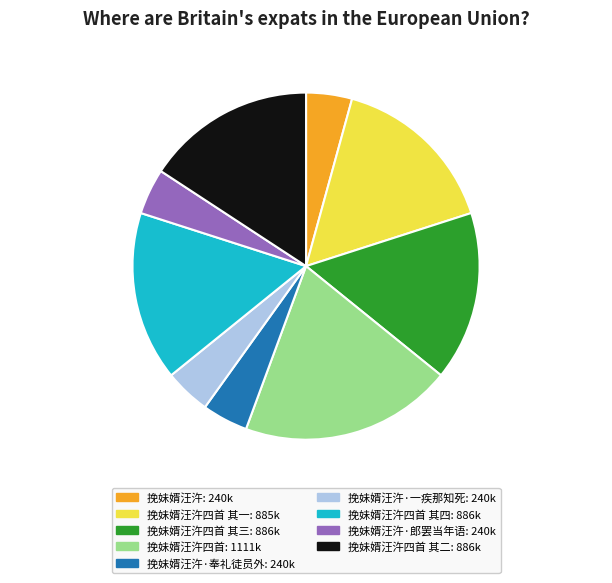

Does any single category account for the majority?

No